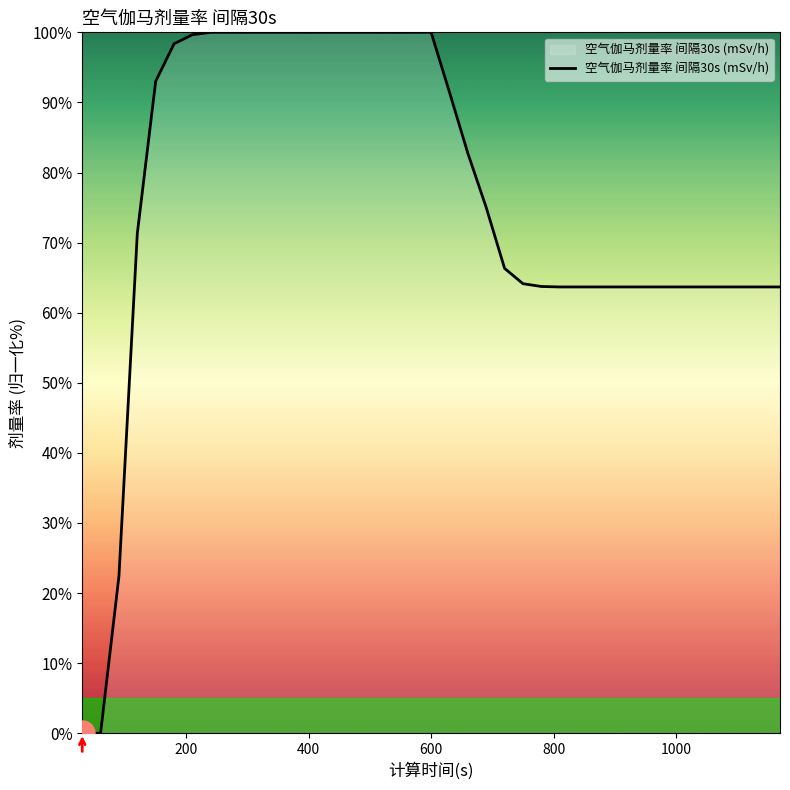

What is the maximum value shown in the chart?

100.0